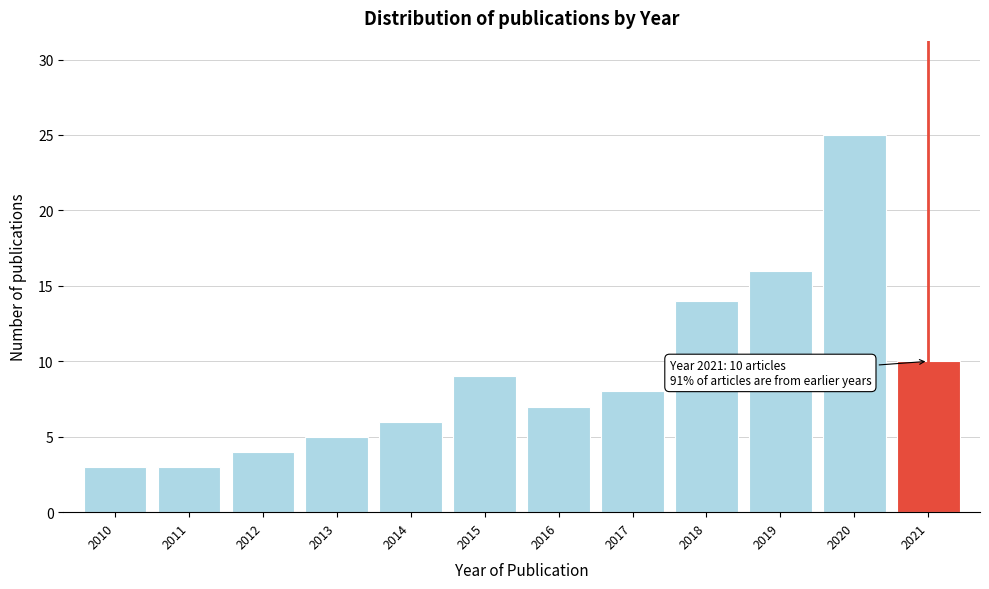

Reading left to right, what are all the values shown in this chart?

3	3	4	5	6	9	7	8	14	16	25	10